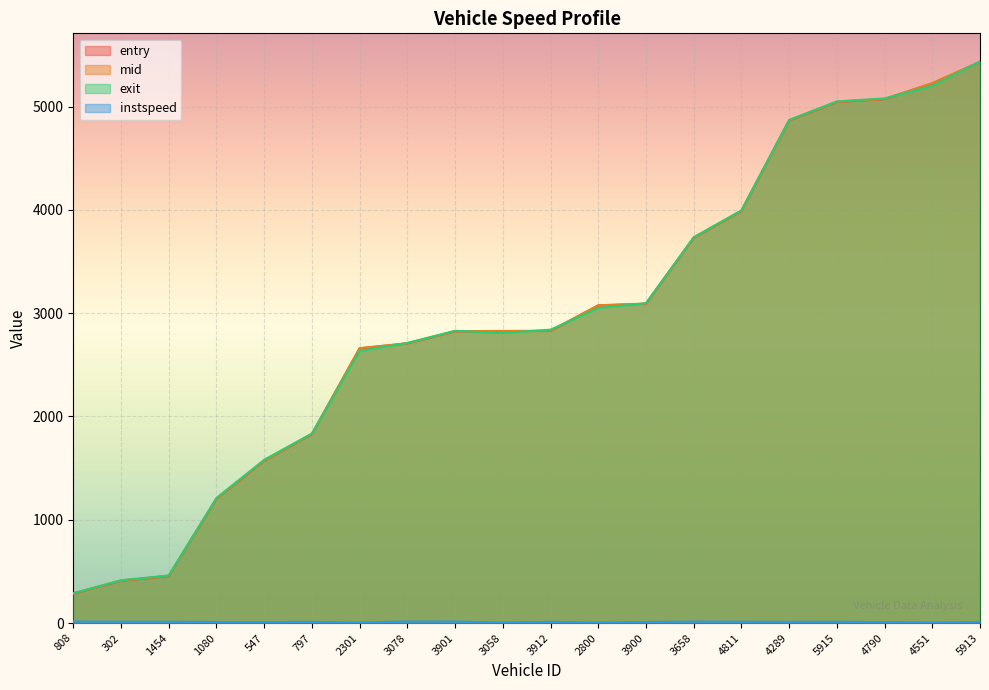

True or false: exit has more than 1 interior local peaks.

False